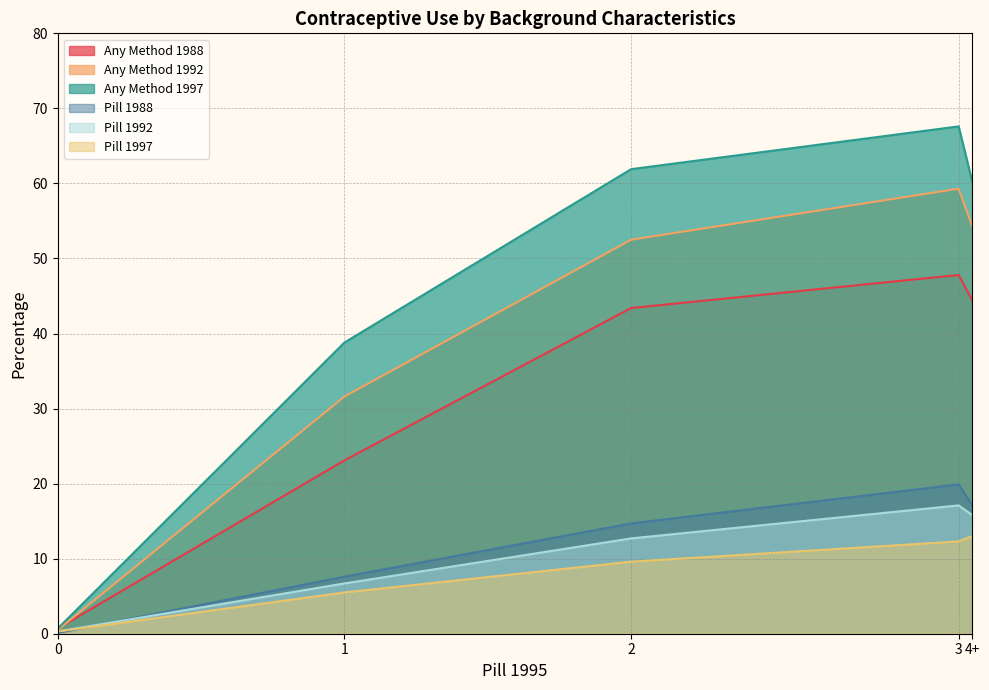

What is the sum of all Any Method 1992 values?

198.2